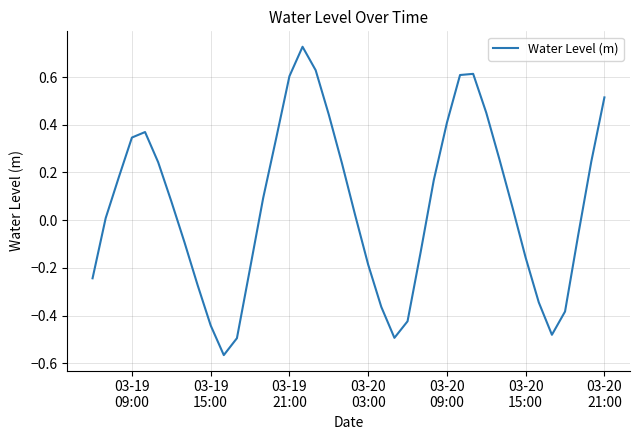

What is the difference between the maximum and minimum values?

1.3